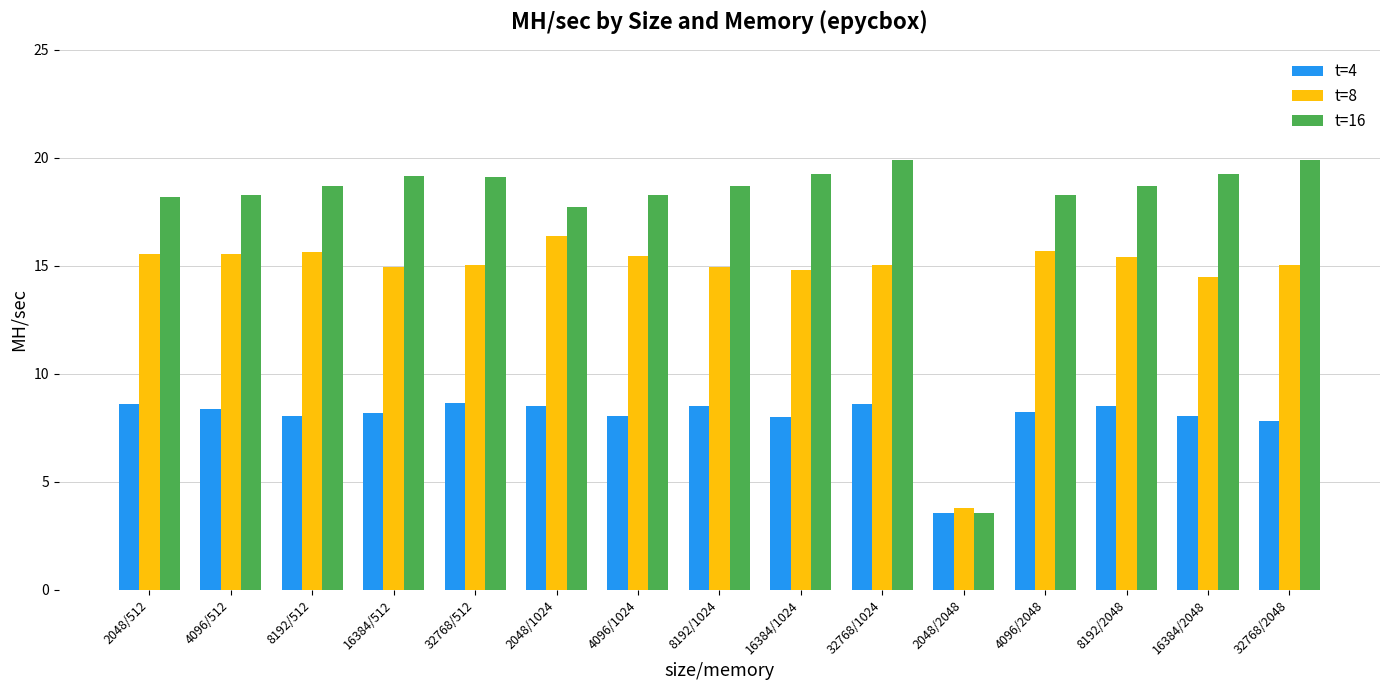

What is the value of the t=4 bar at the 15th from the left?

7.8